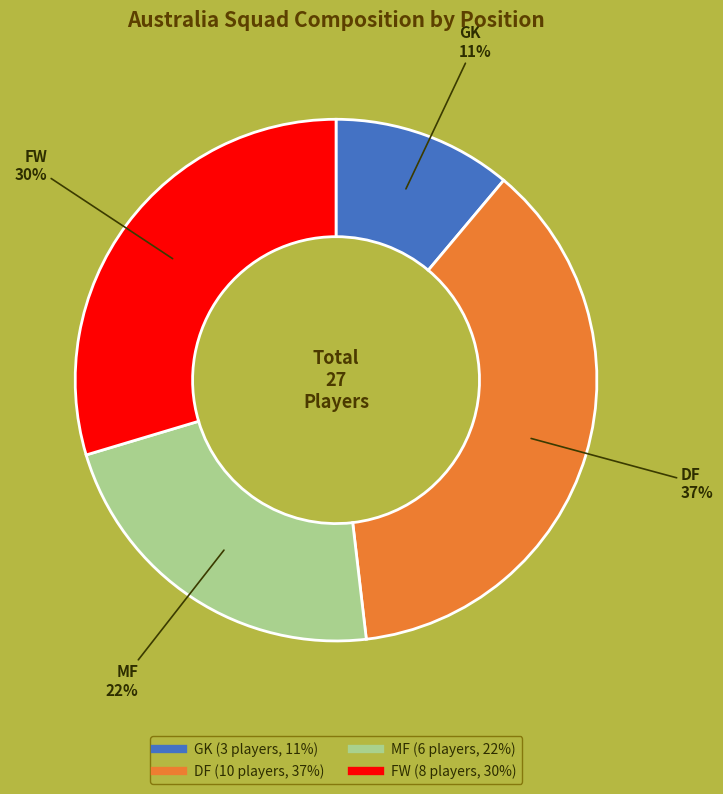

Which has a higher value, FW or MF?

FW